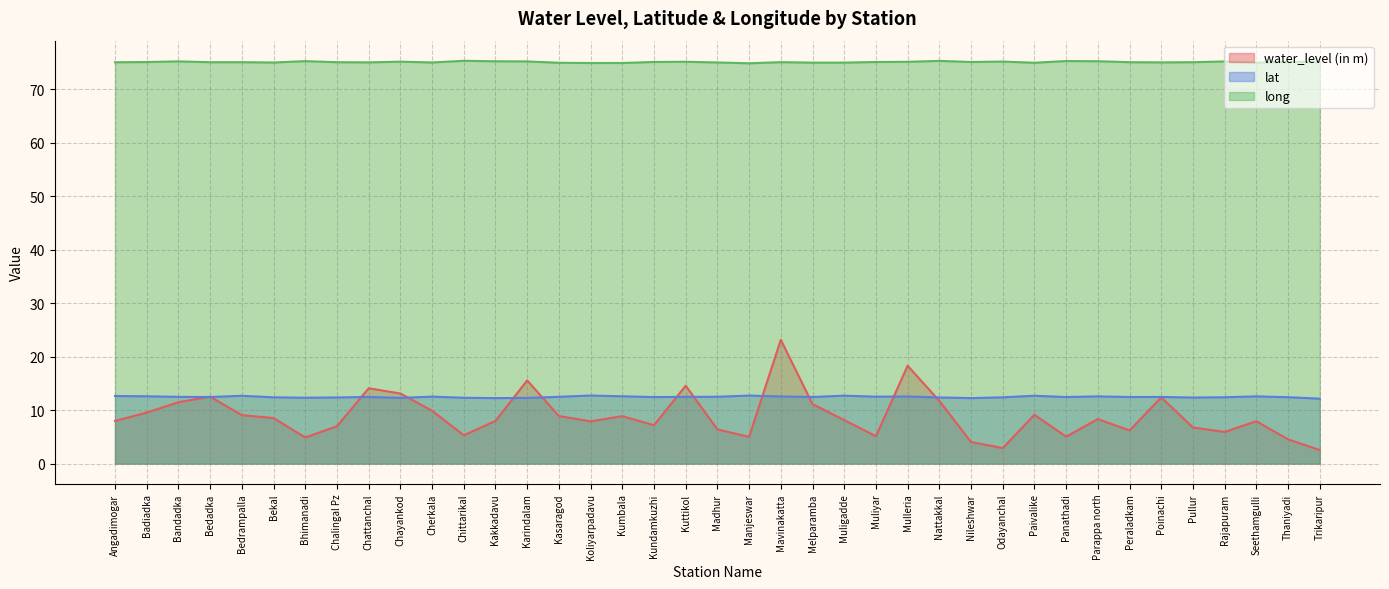

At which label is lat closest to 12?

Trikaripur